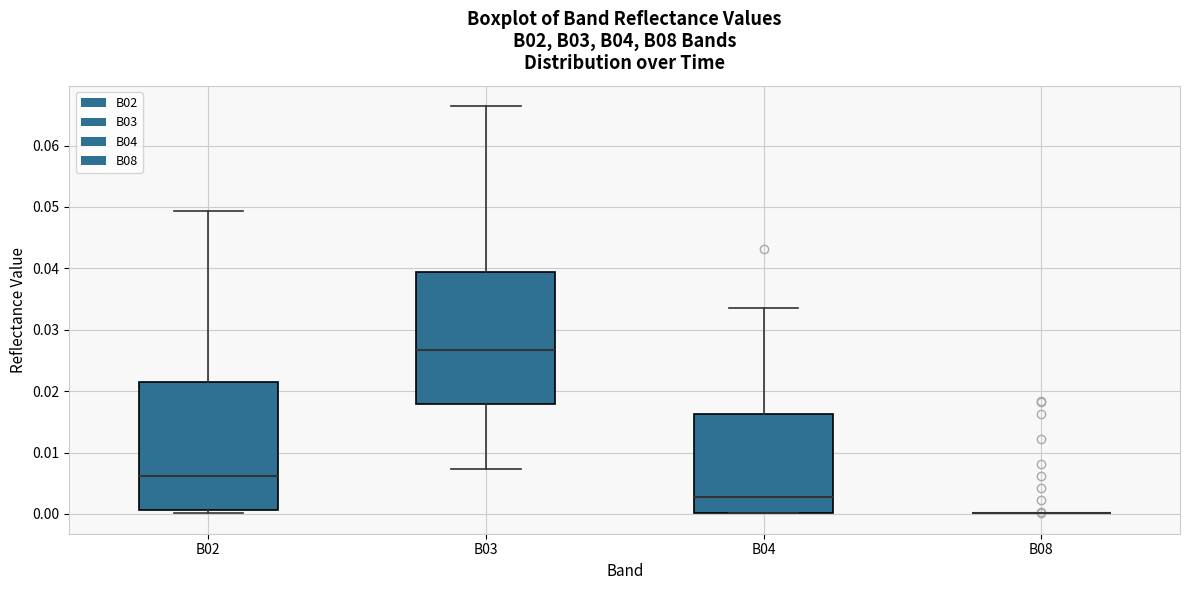

Reading left to right, transcribe this box plot: for each box, give where its median line is, the range the box spans, and where its two whiskers end, as read against the y-axis. The values are not printed on the chart, so give them approximately, as read against the axis.

B02: median 0.006, box 0.001 to 0.021, whiskers 0.000 to 0.049
B03: median 0.027, box 0.018 to 0.039, whiskers 0.007 to 0.066
B04: median 0.003, box 0.000 to 0.016, whiskers 0.000 to 0.034
B08: box collapsed to a line at 0.000, whiskers 0.000 to 0.000